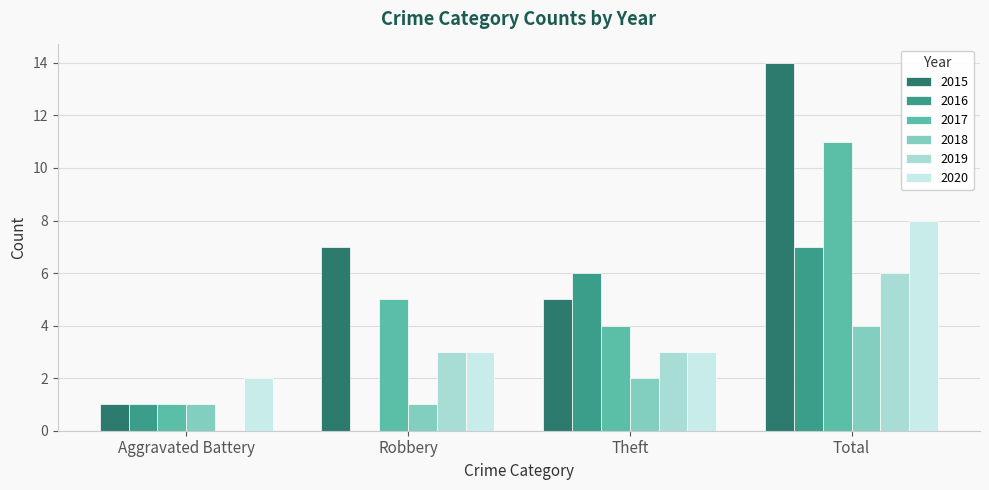

Between Aggravated Battery and Robbery, which series saw the biggest shift?

2015